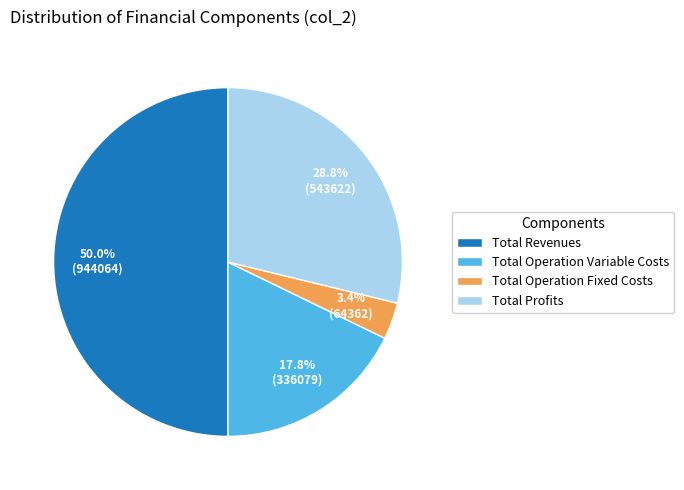

Which category has the smallest portion of the pie?

Total Operation Fixed Costs